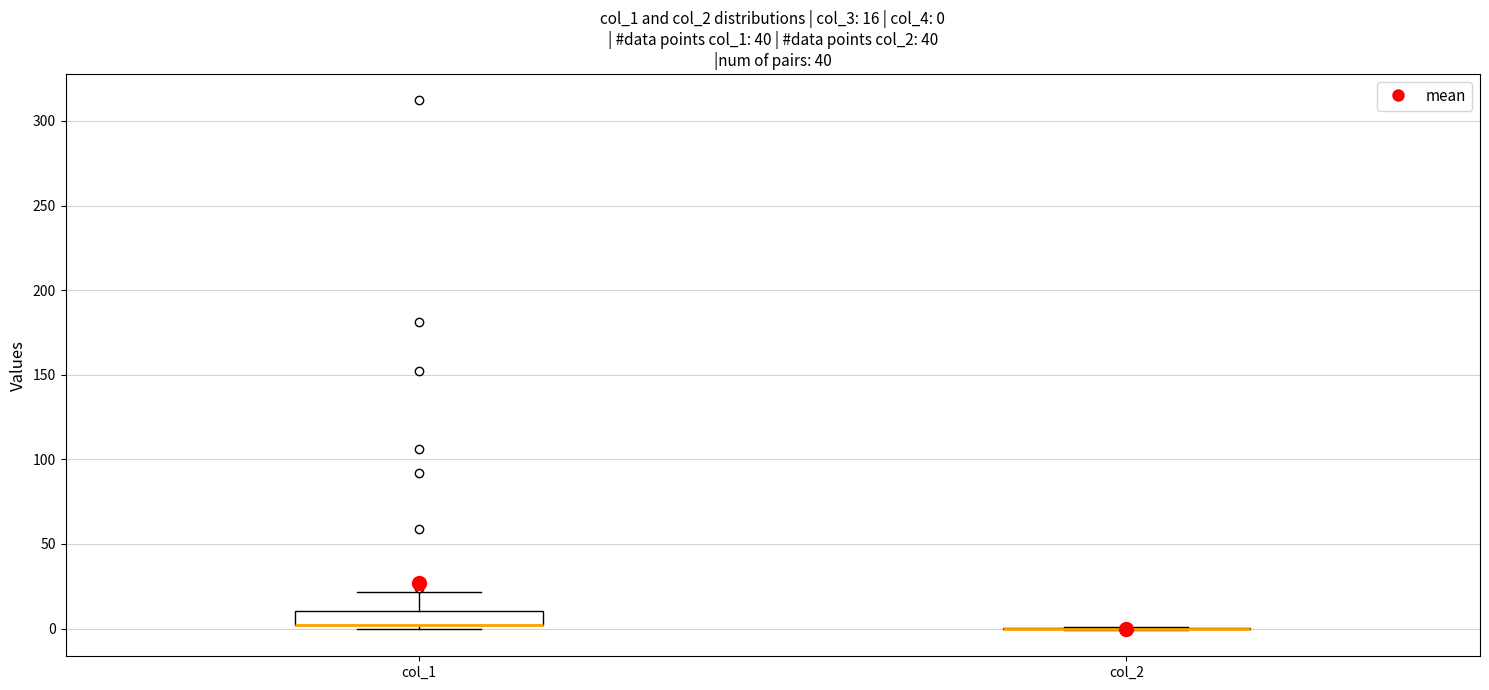

Comparing the boxes themselves (not the whiskers), which one is the tallest?

col_1